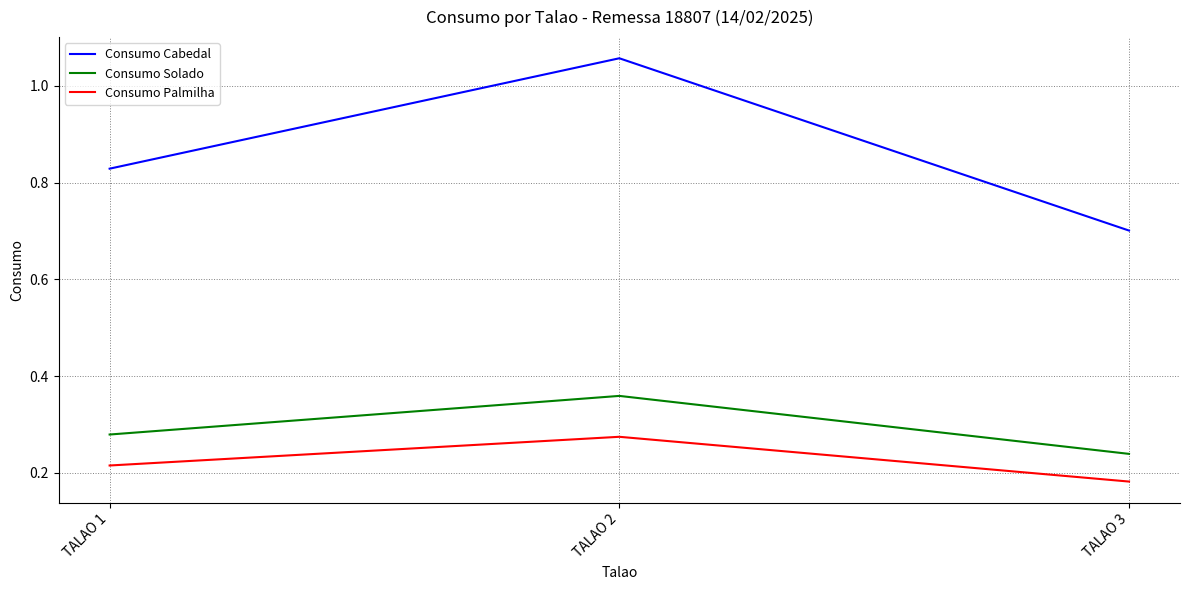

At which label does Consumo Palmilha reach its peak?

TALAO 2